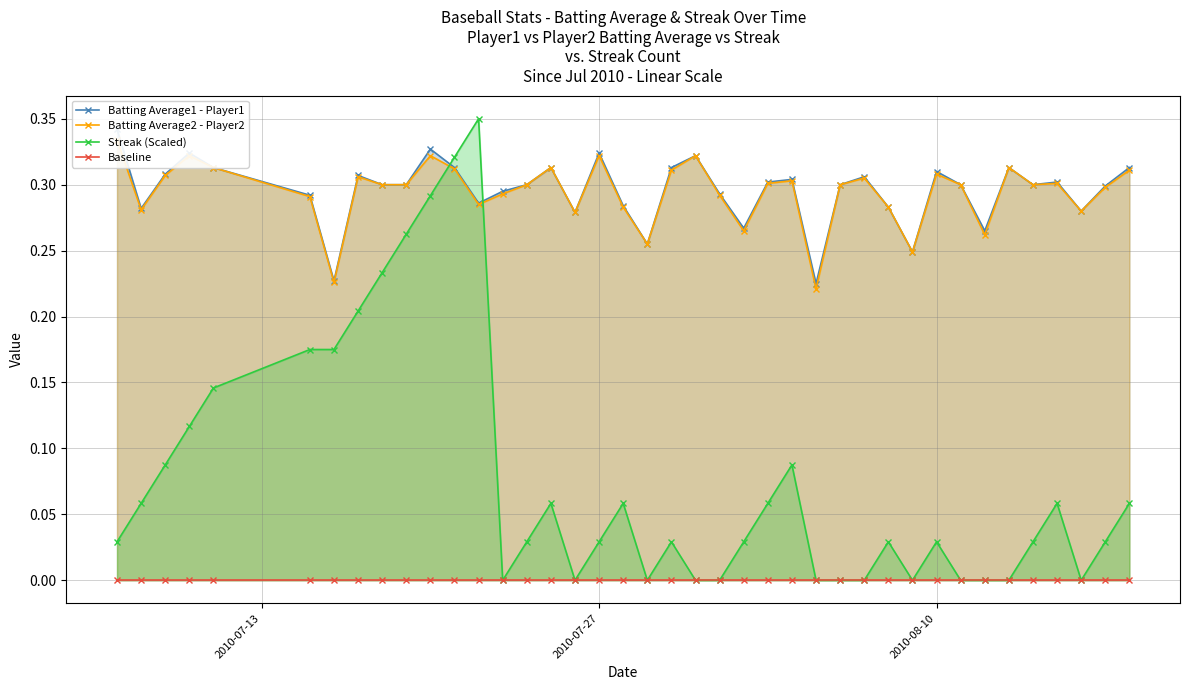

True or false: Streak (Scaled) has more than 2 points higher than both neighbors.

True